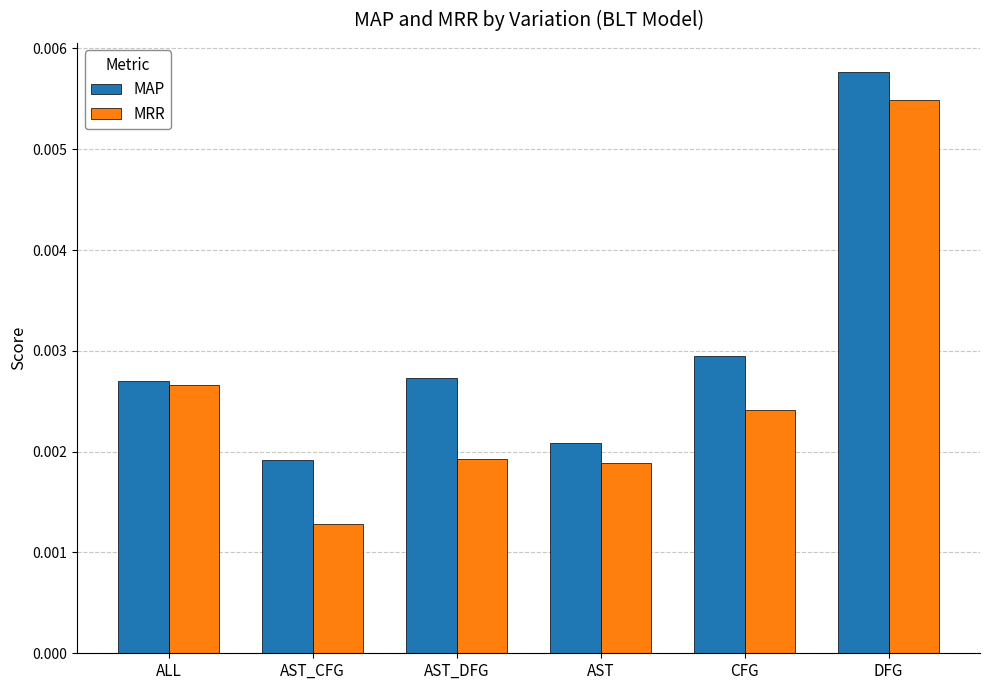

Rank the series at DFG from highest to lowest value.

MAP, MRR